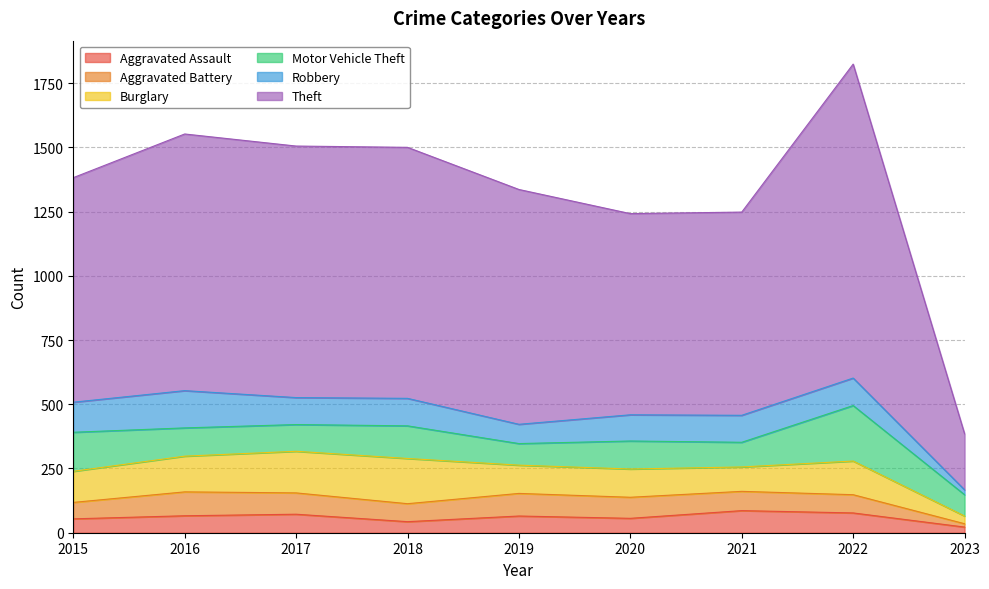

Where is Robbery nearest to the value 82?

2019